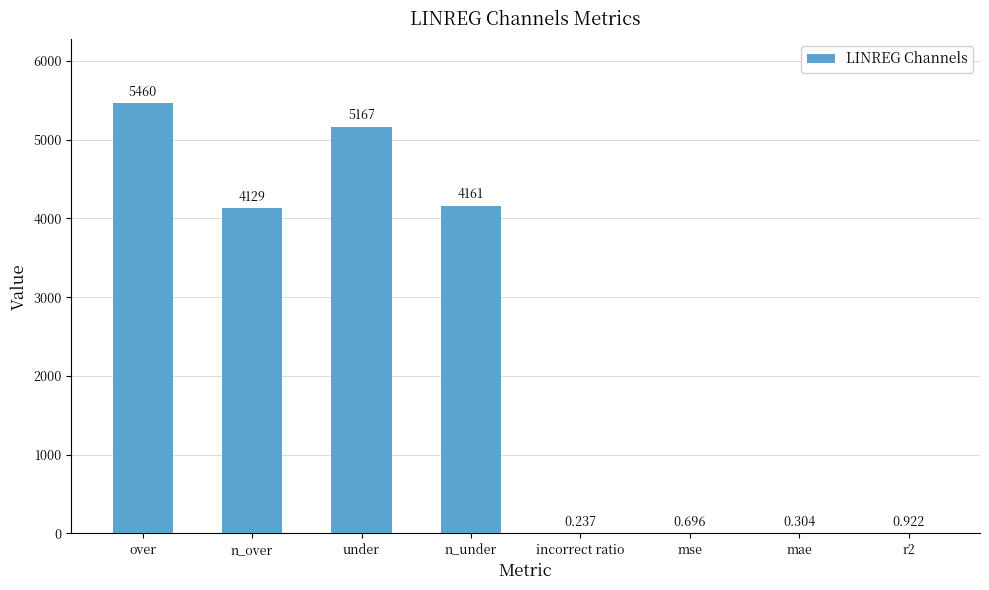

How many series are shown in this chart?

1